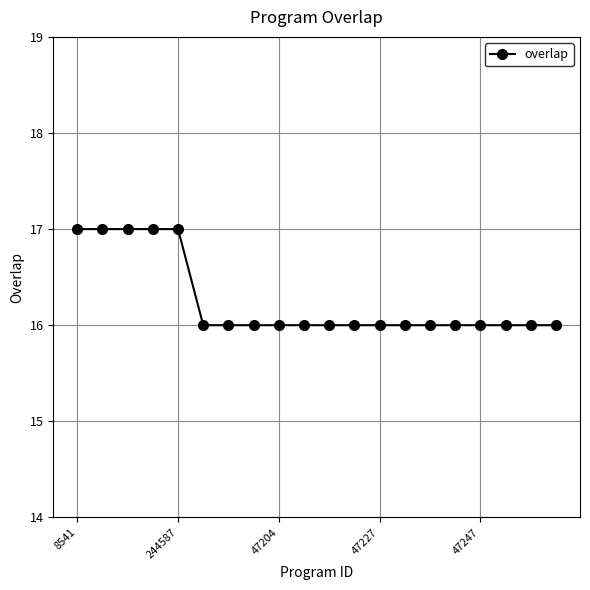

Reading left to right, transcribe all the data shown in this chart.

17	17	17	17	17	16	16	16	16	16	16	16	16	16	16	16	16	16	16	16